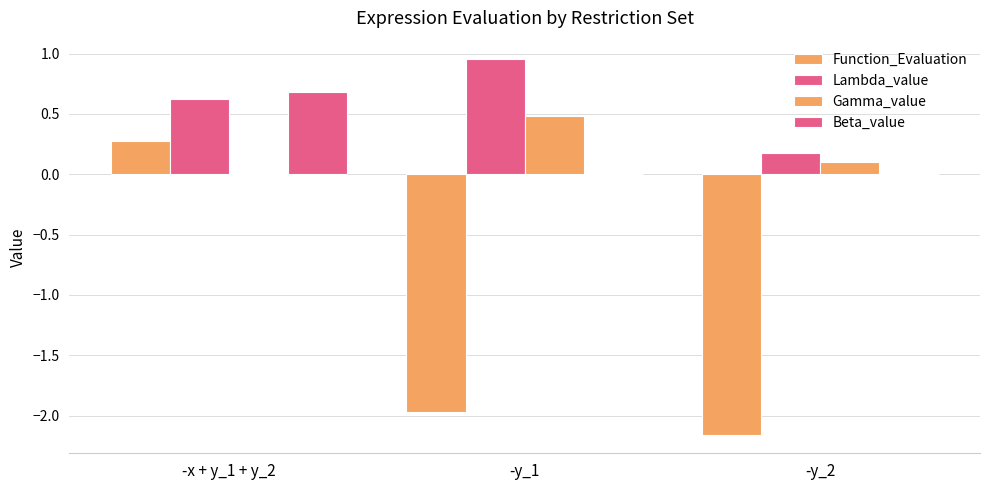

What is the difference between the Lambda_value values at -y_1 and -x + y_1 + y_2?

0.3